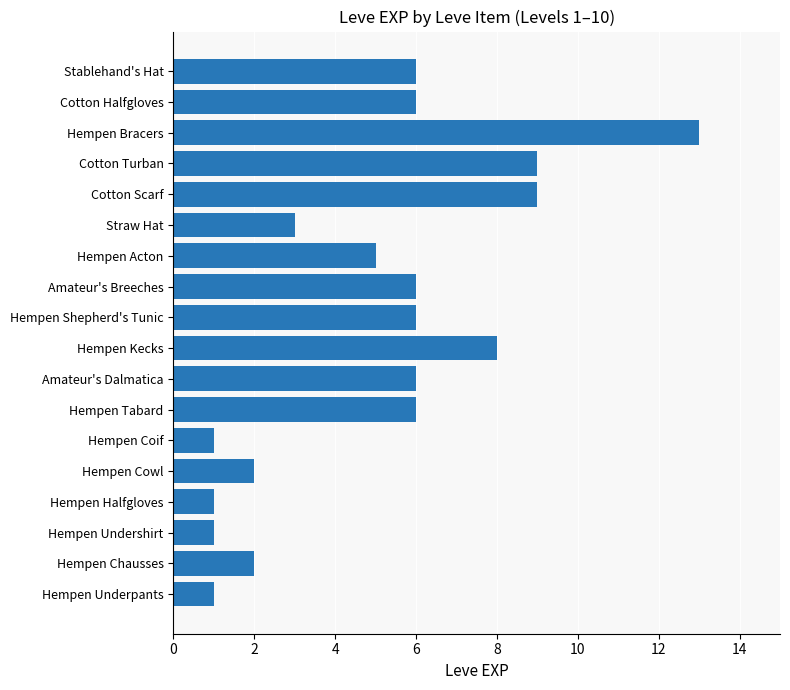

True or false: the data shows 5 at Hempen Acton.

True